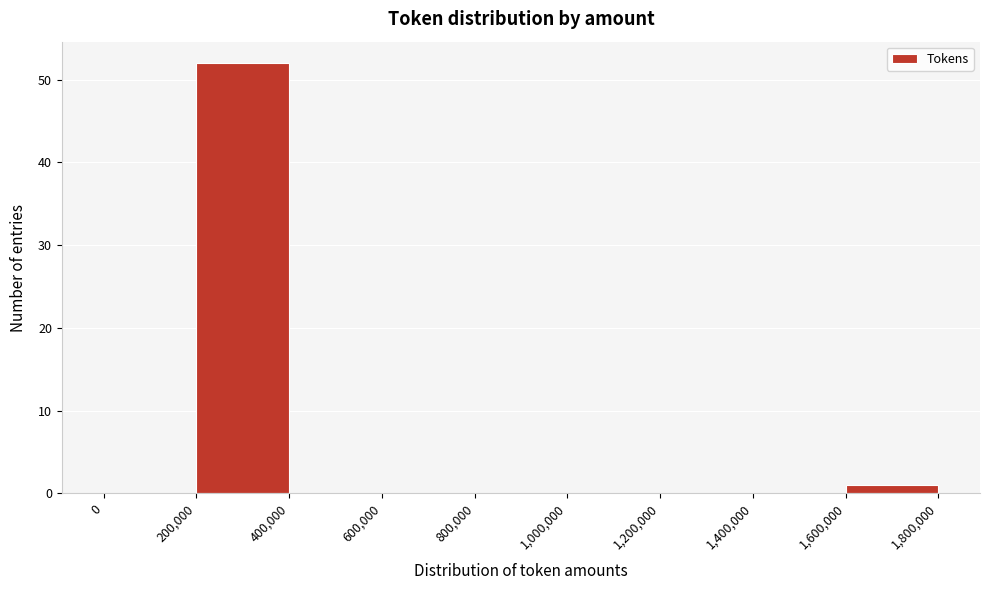

What is the height of the bar covering 1,600,000 to 1,800,000 on the x-axis? The values are not printed on the chart, so give them approximately, as read against the axis.

1